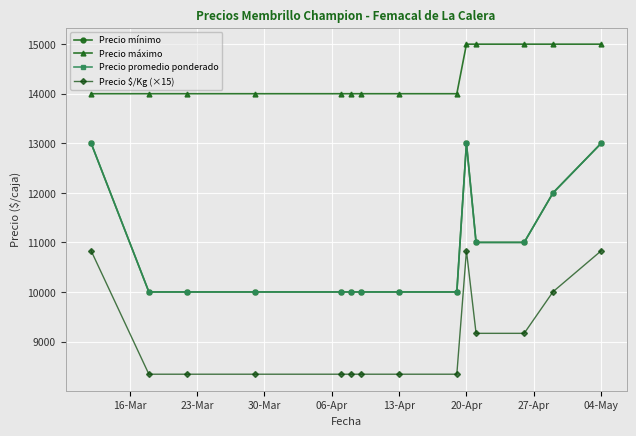

What is the value of the Precio promedio ponderado point at the 13th from the left?

12000